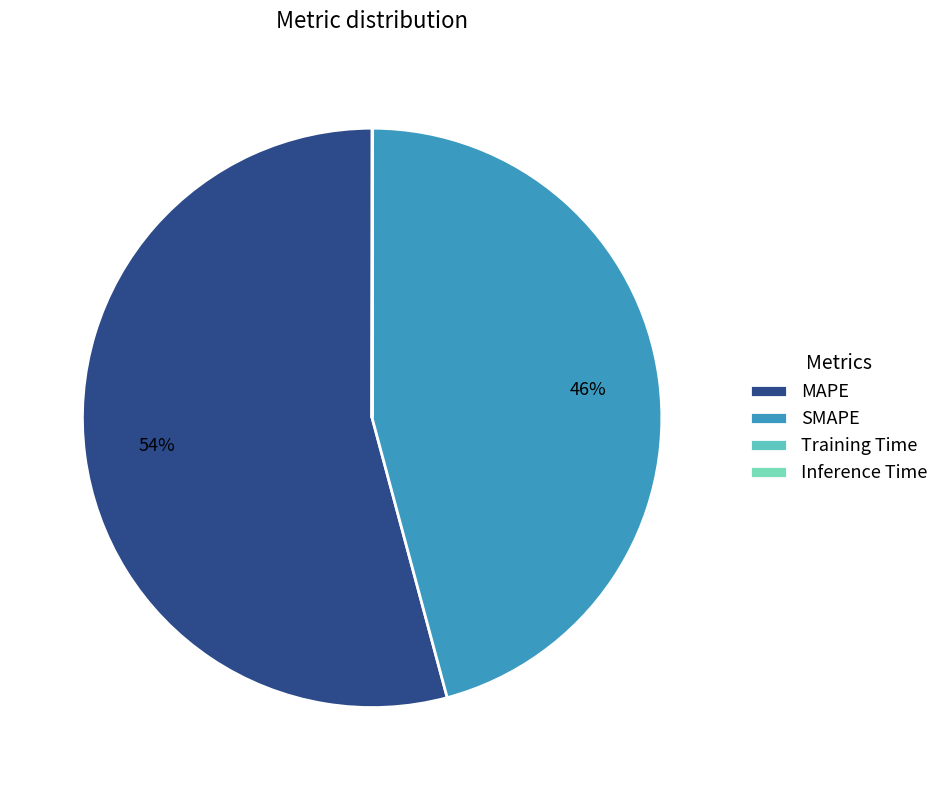

Does MAPE account for over 50% of the chart?

Yes